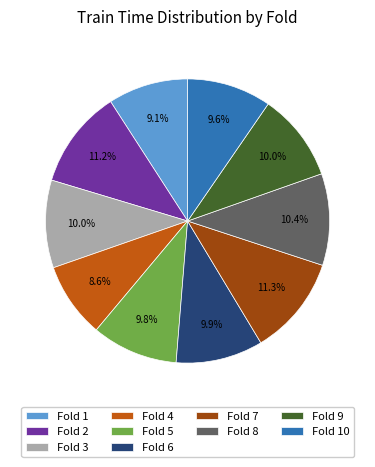

Which has a higher value, Fold 9 or Fold 4?

Fold 9